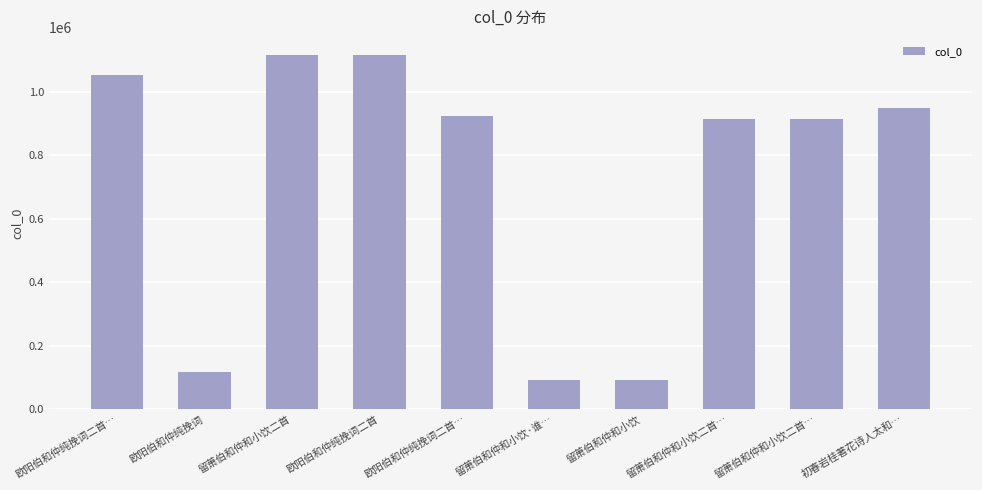

The value at 留萧伯和仲和小饮二首… is 914717. True or false?

True